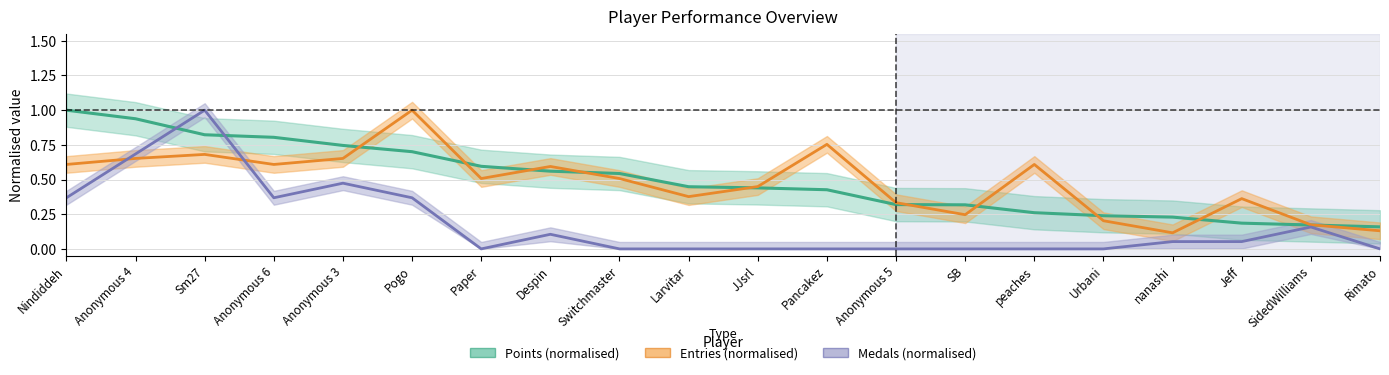

At which label is Medals (normalised) closest to 0?

Paper